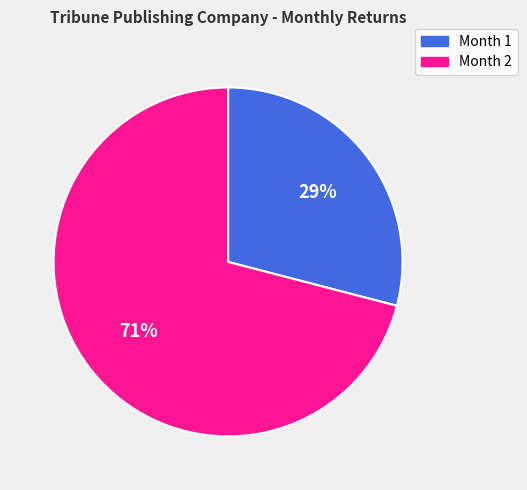

What is the smallest slice in the pie chart?

Month 1